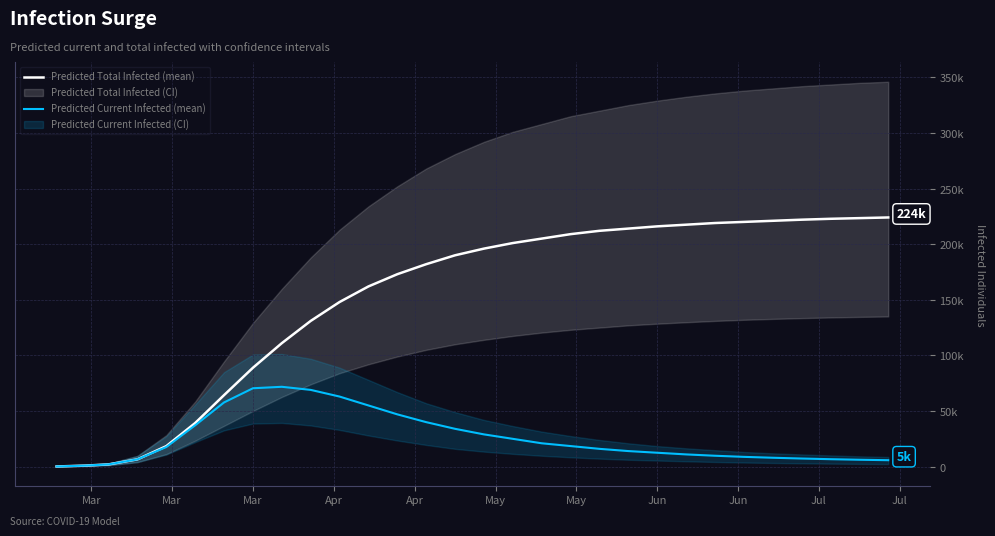

How many values in the Predicted Current Infected (mean) series are below 17661?

15